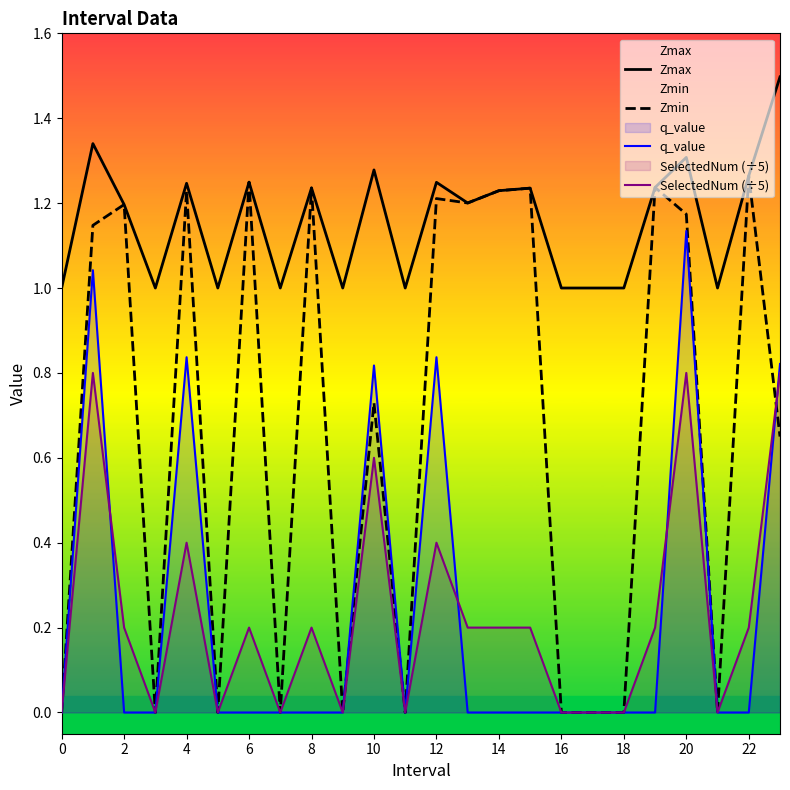

At 10, list the series in order from largest to smallest.

Zmax, q_value, Zmin, SelectedNum (÷5)